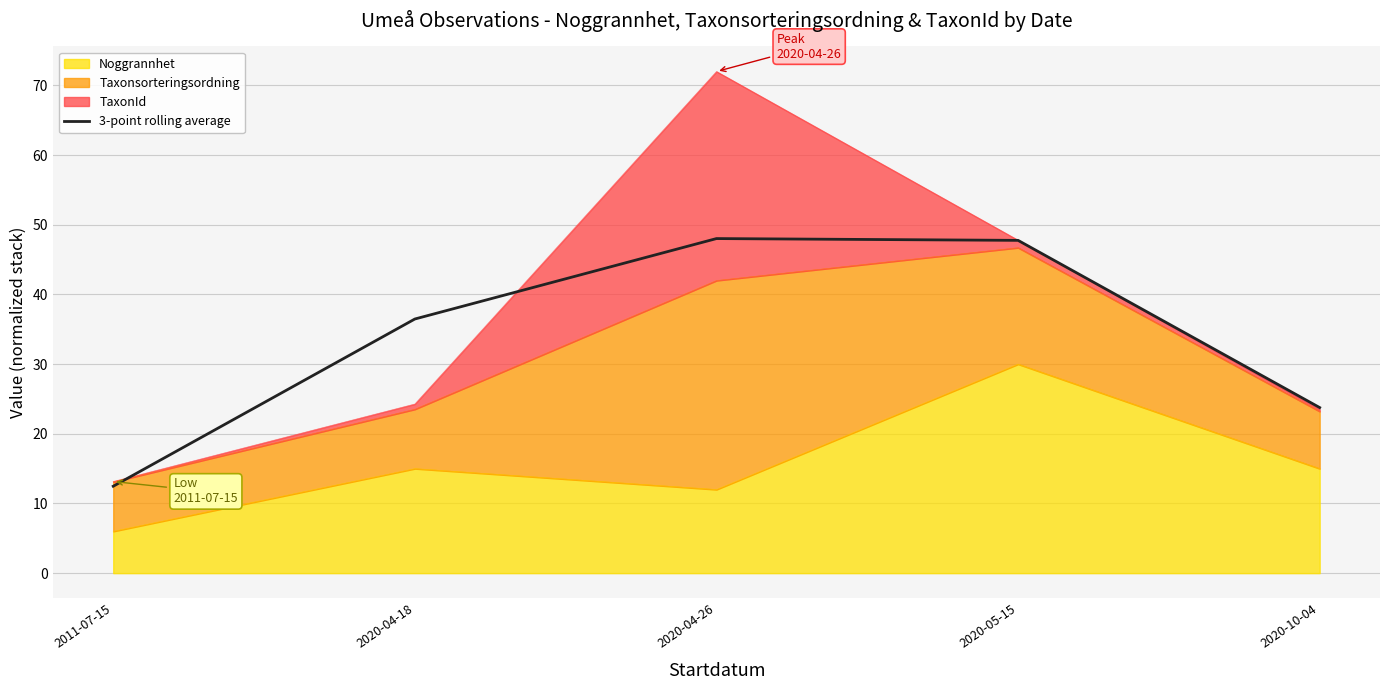

How many lines are shown in the chart?

1